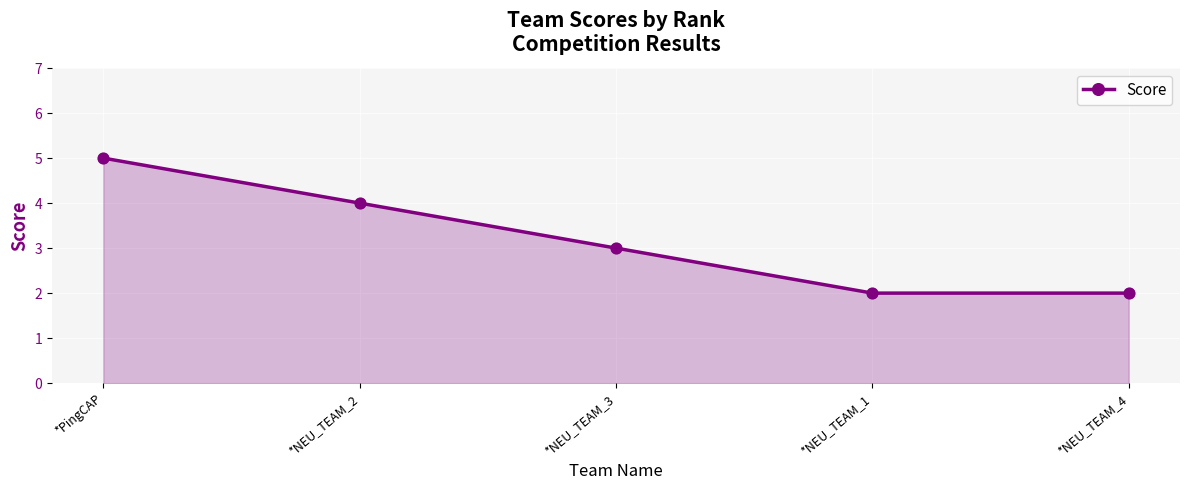

What is the change in value from *NEU_TEAM_2 to *NEU_TEAM_4?

-2